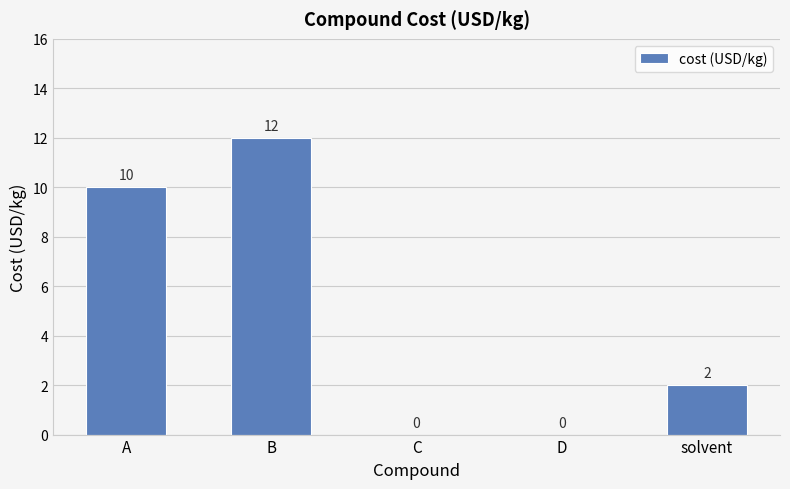

What is the average value?

5